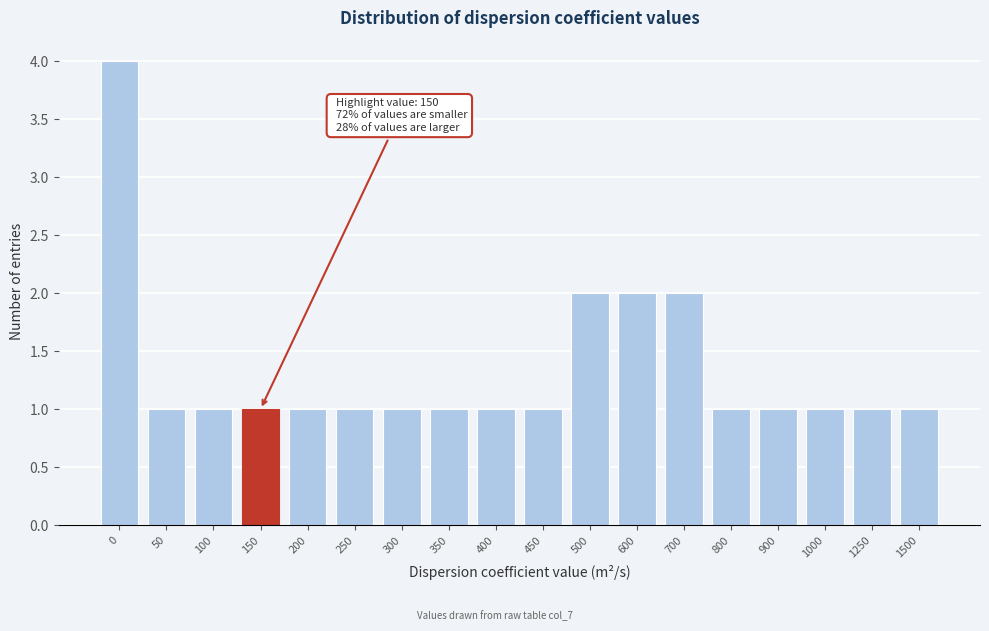

Reading left to right, list all the values displayed in this chart.

4	1	1	1	1	1	1	1	1	1	2	2	2	1	1	1	1	1